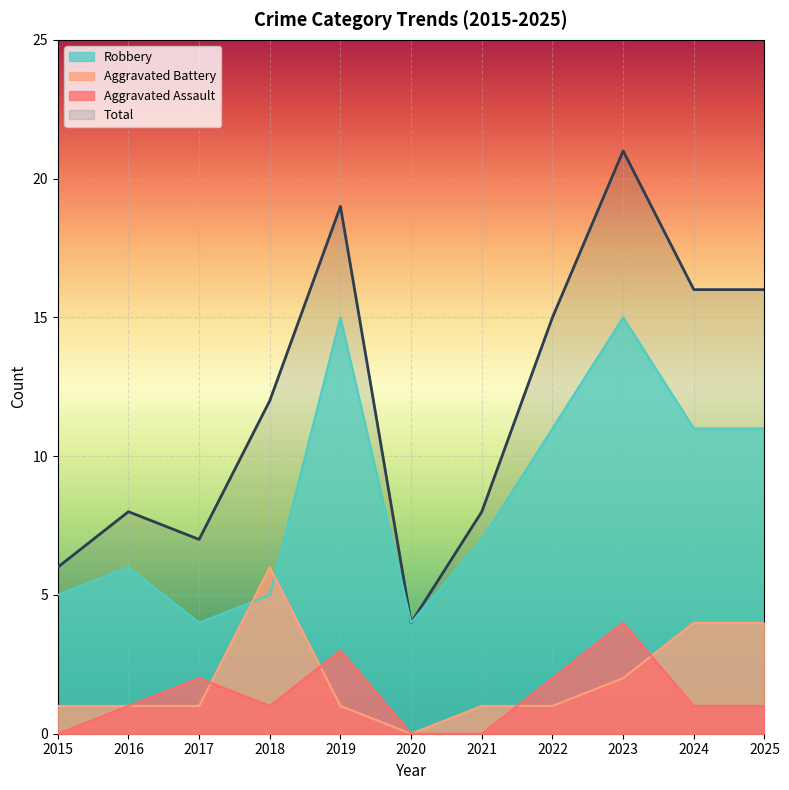

The value of Robbery at 2023 is 6. True or false?

False